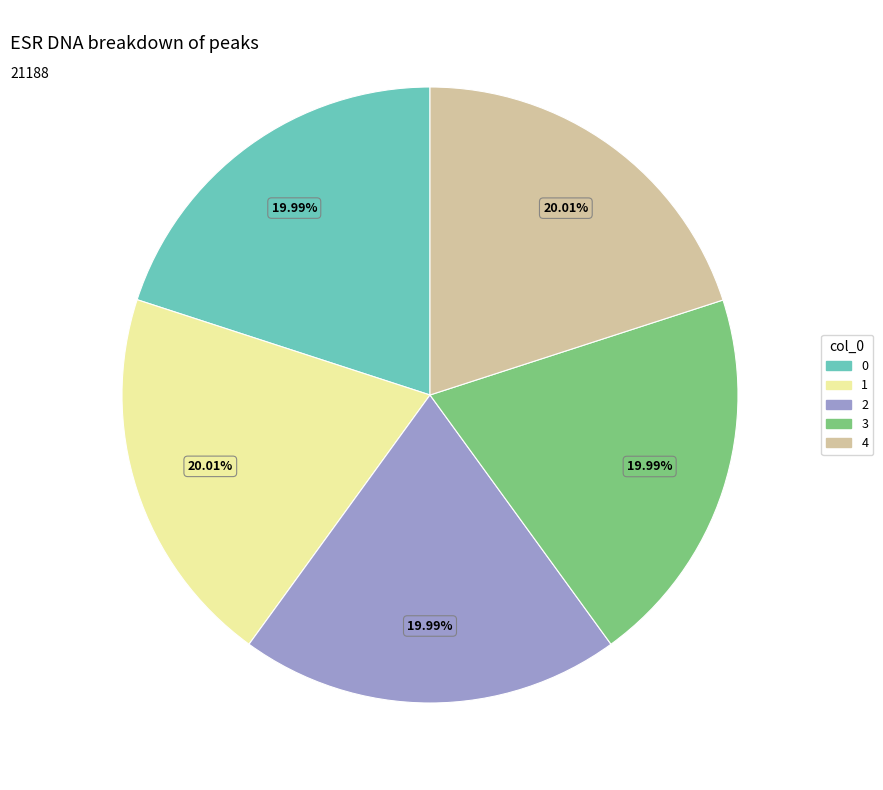

How many segments does this pie chart have?

5